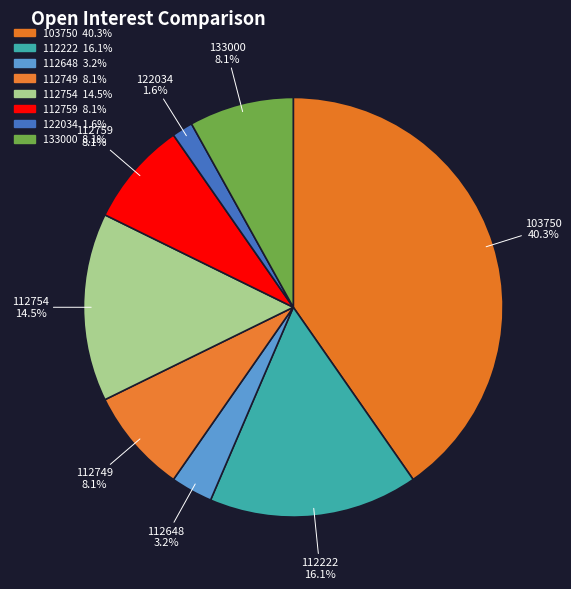

Which category has the biggest portion of the pie?

103750